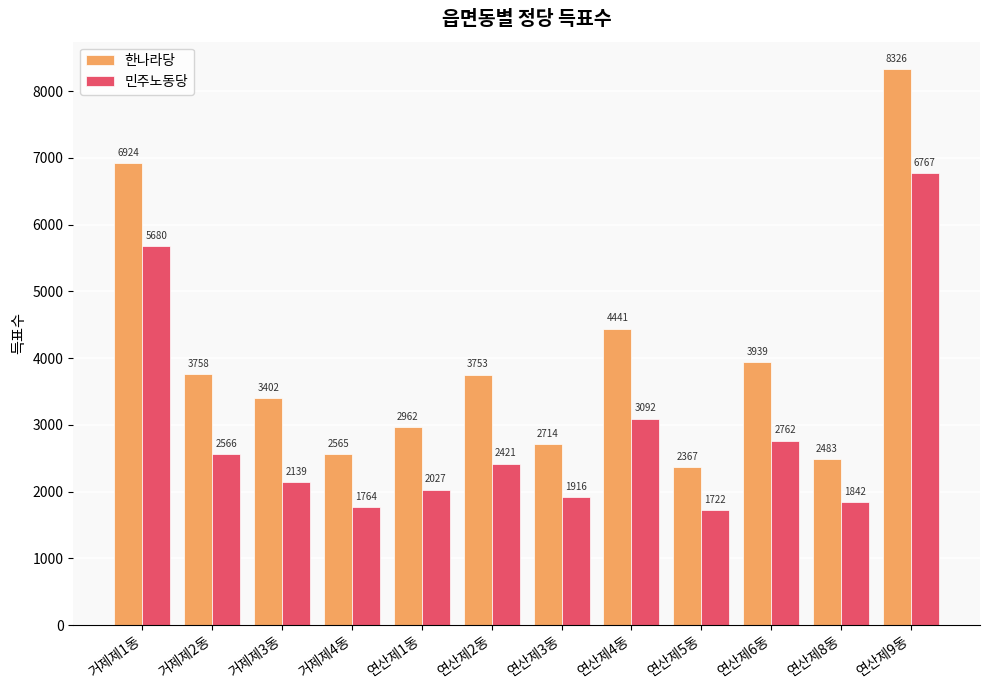

What is the greatest value displayed?

8326